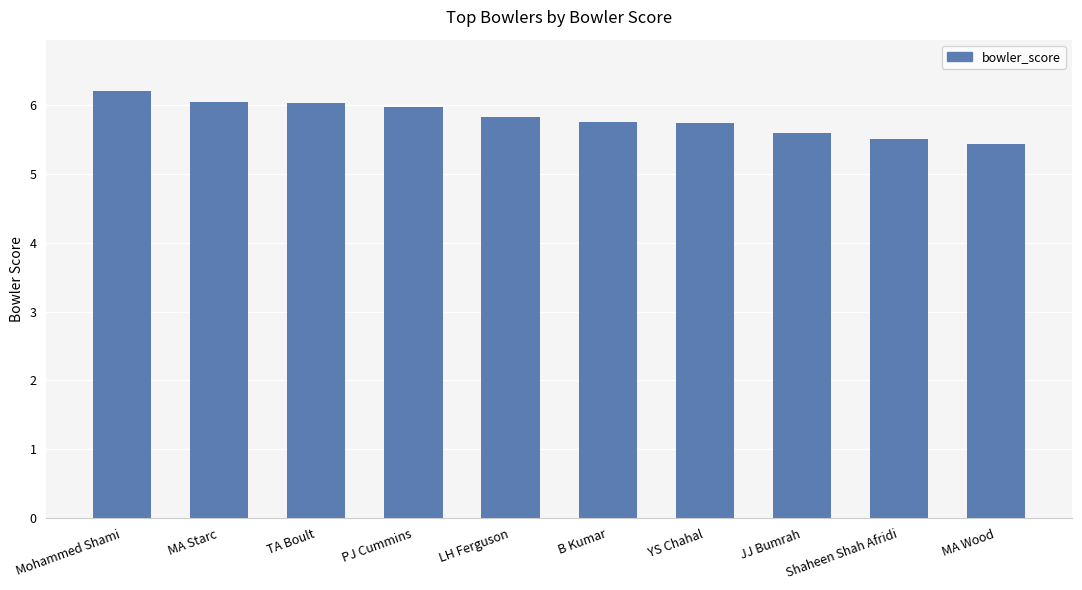

What is the label of the 2nd bar from the right?

Shaheen Shah Afridi